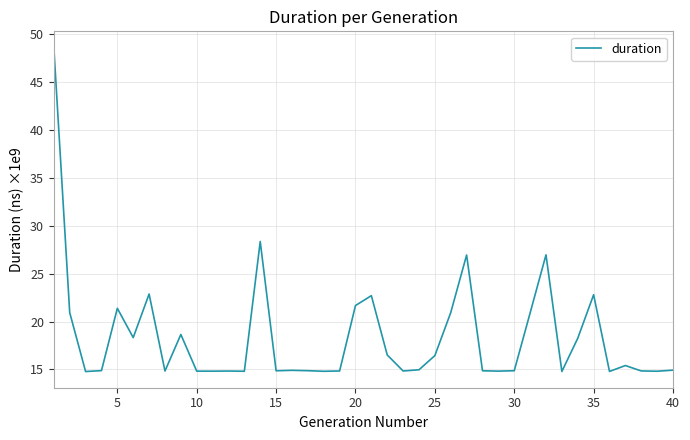

What is the difference between the maximum and minimum values?

33.8